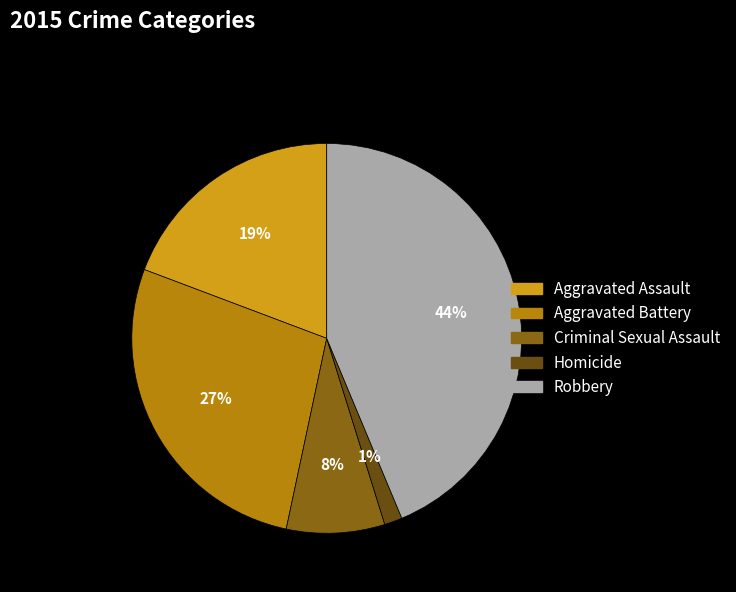

Is there a majority slice in this chart?

No